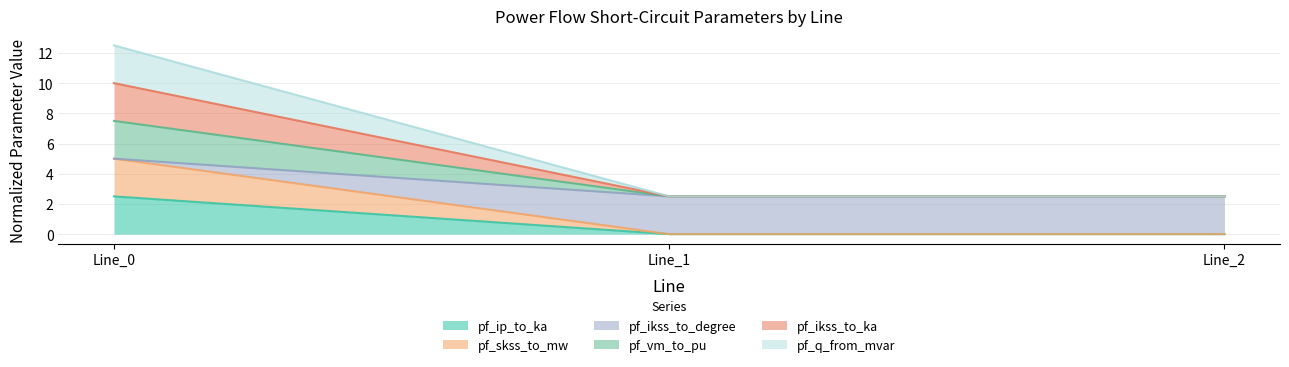

What are all the series names shown in the legend?

pf_ip_to_ka, pf_skss_to_mw, pf_q_from_mvar, pf_ikss_to_degree, pf_vm_to_pu, pf_ikss_to_ka